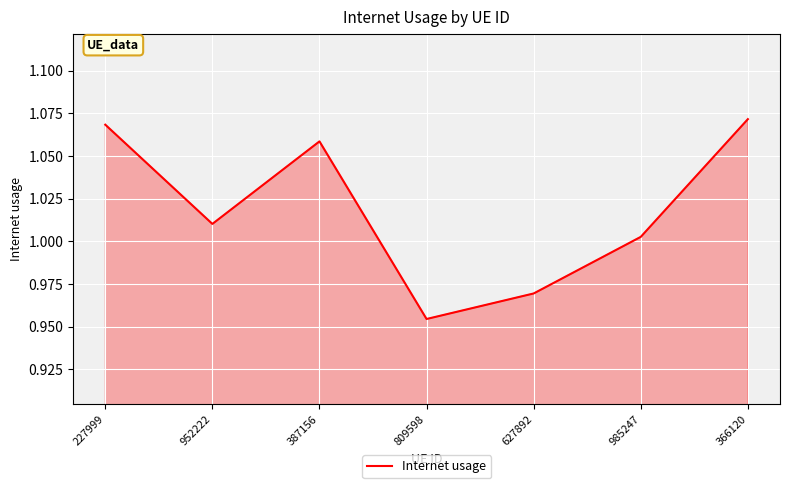

At which category does the chart reach its minimum across all series?

809598